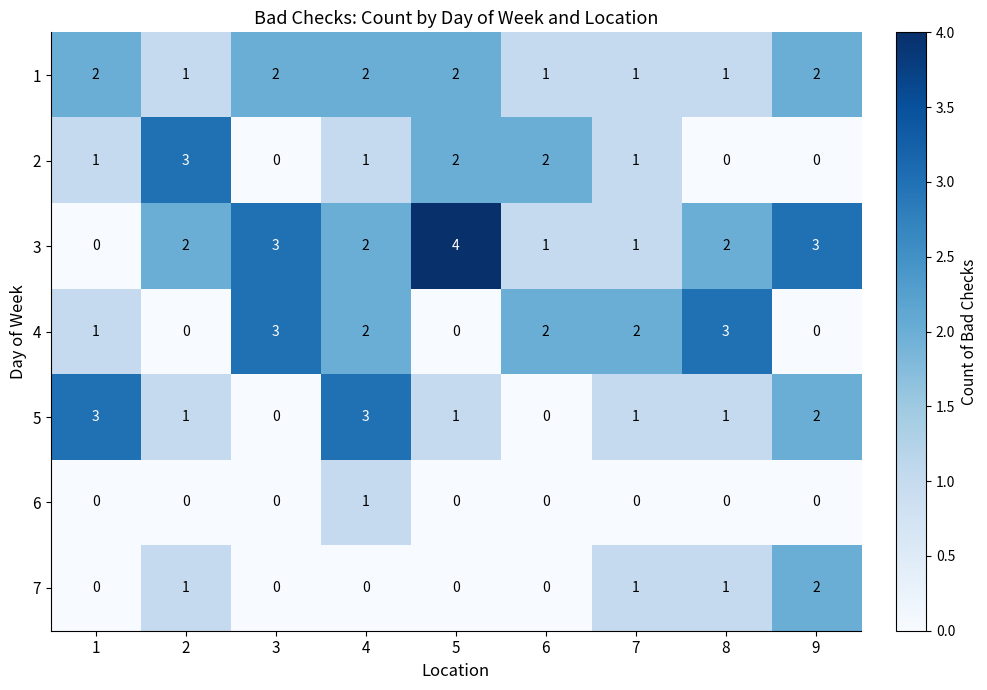

How many distinct data groups are displayed?

7